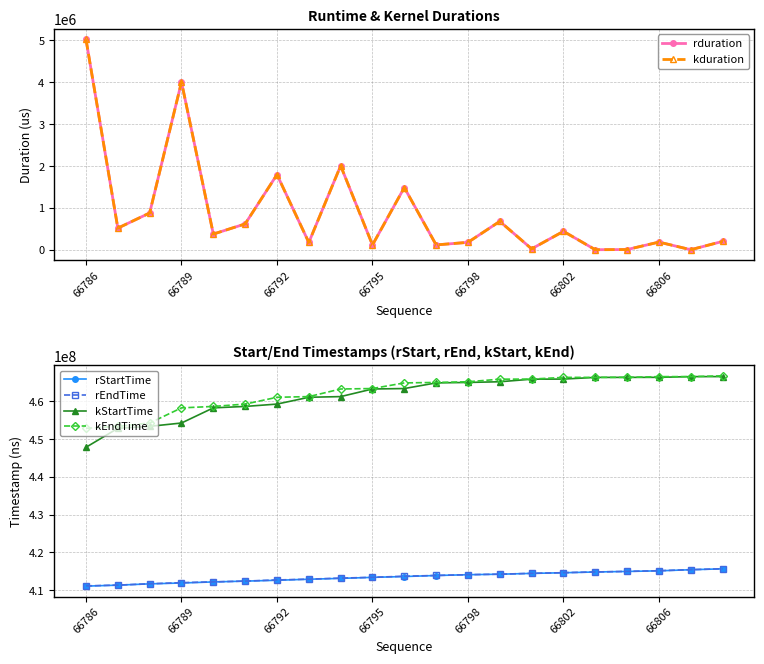

What is the label of the 21st point from the right?

66786